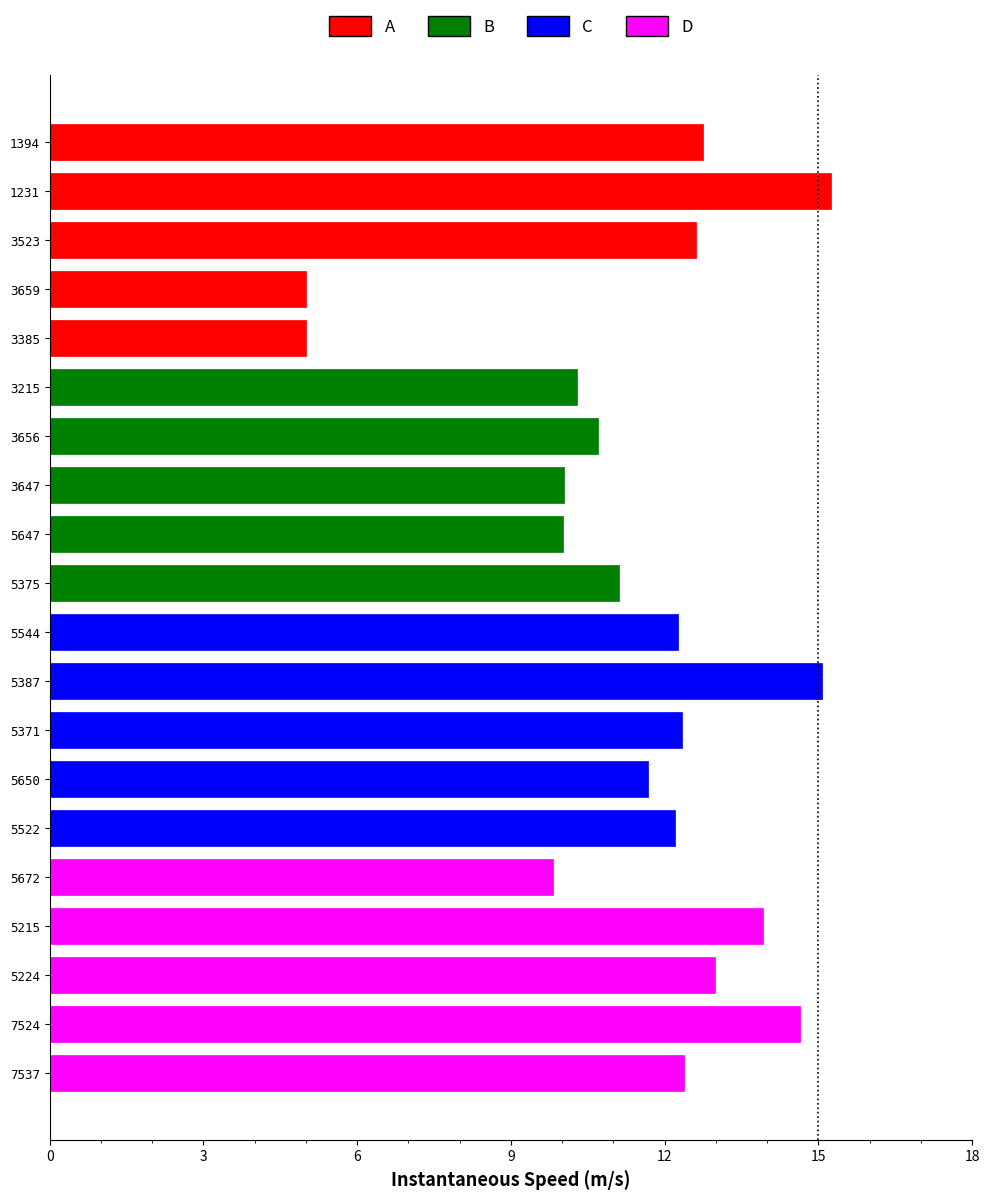

The chart shows a value of 17.5 at 3215. True or false?

False